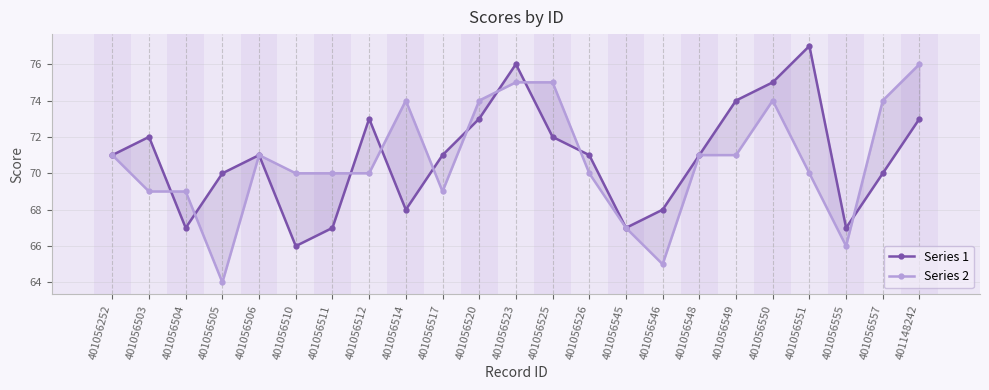

Which series has the largest total across all categories?

Series 1